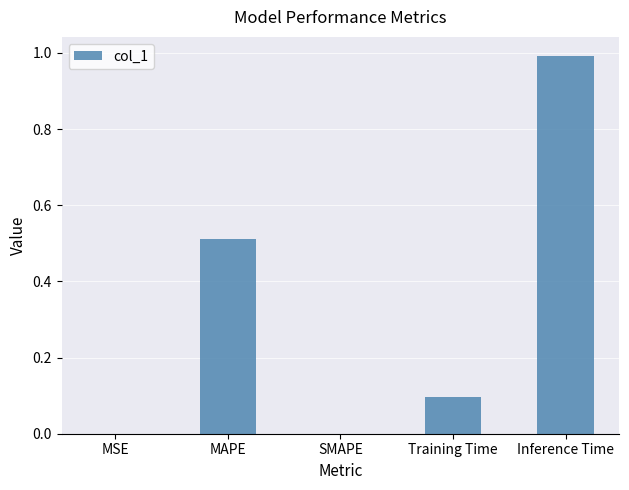

What is the change in value from Training Time to Inference Time?

+0.9